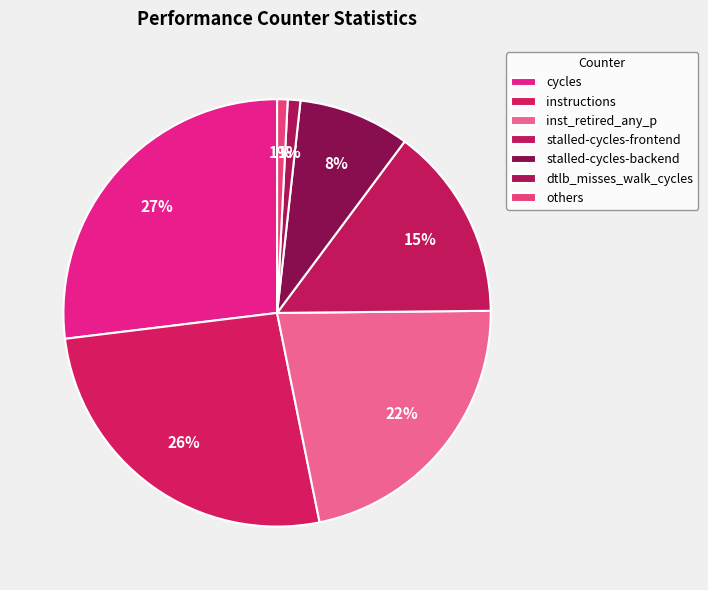

Is it true that instructions is 39% of the pie?

False